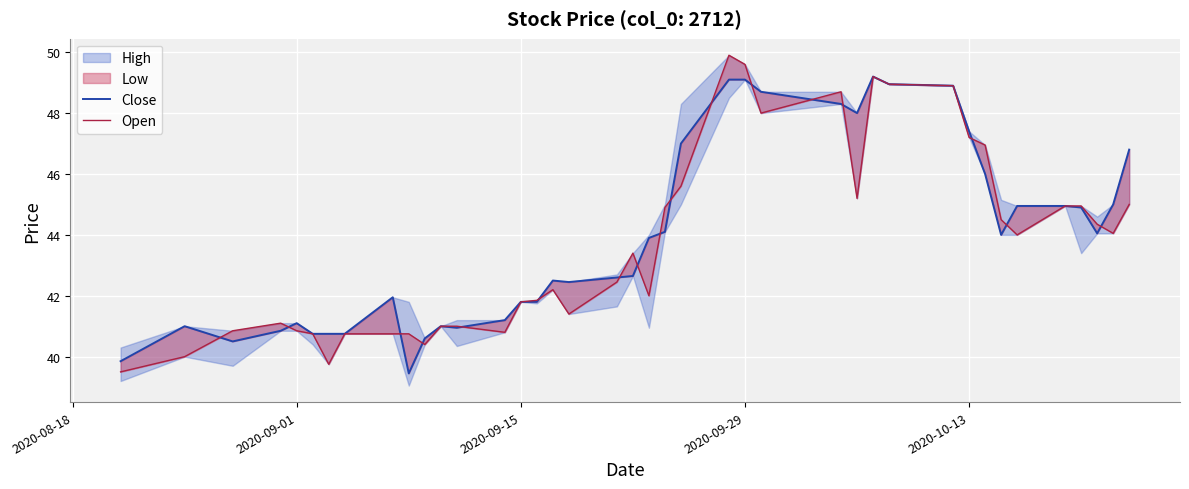

Is the value of Close at 35 greater than the value of Open at 21?

Yes